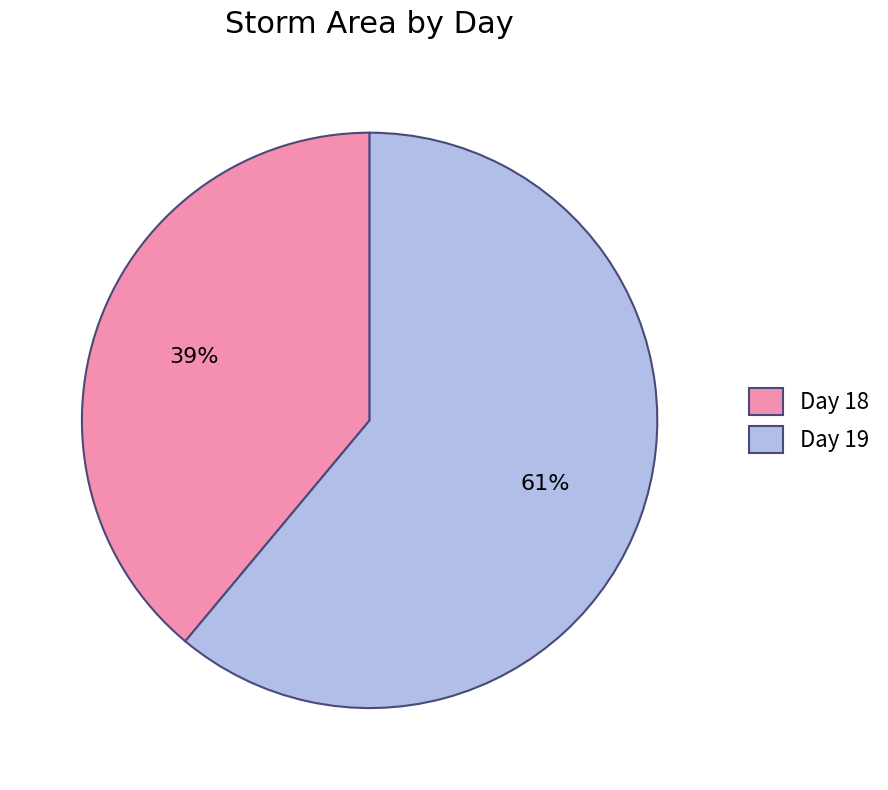

What percentage is the Day 19 slice, to the nearest percent?

61%